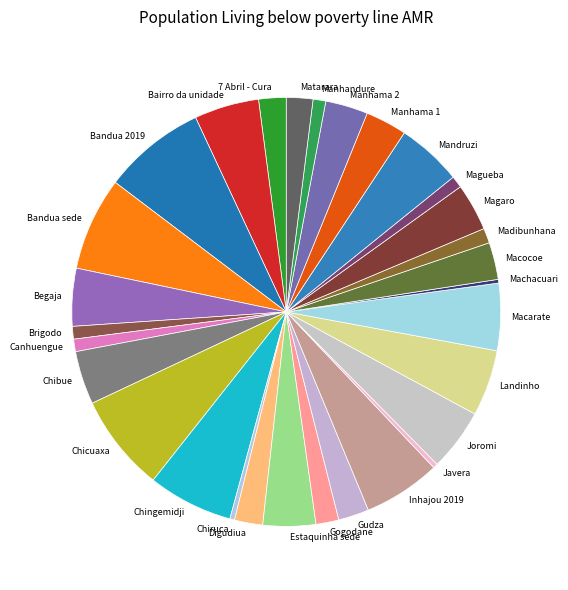

What is the ratio of the value at Madibunhana to the value at Bairro da unidade?

0.2